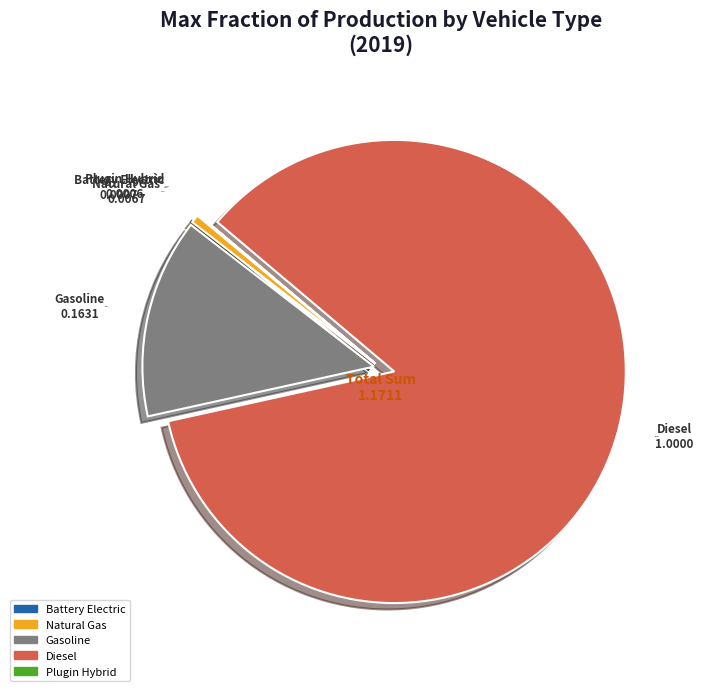

Is there any slice that represents more than half of the pie?

Yes